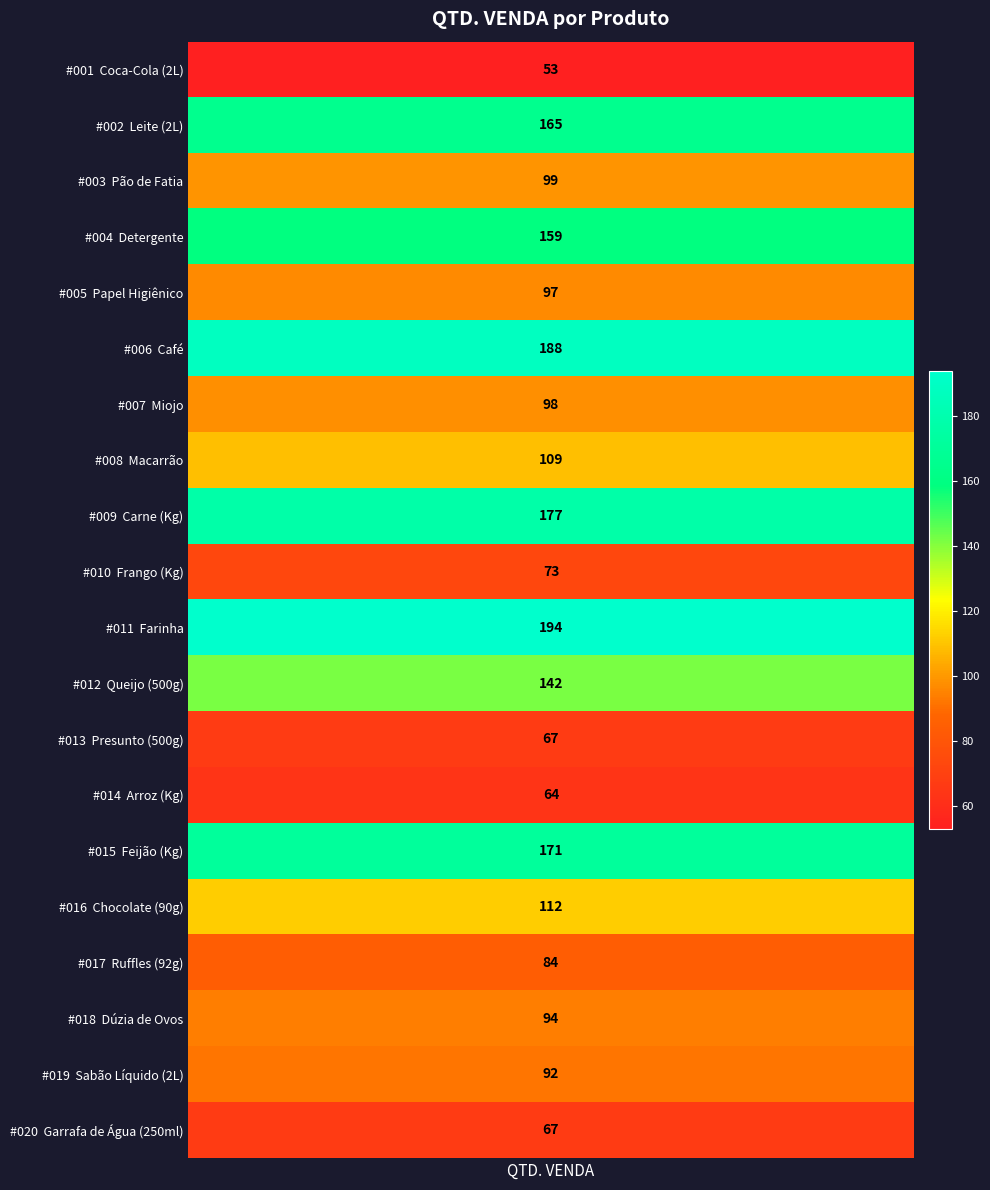

Which category has the lowest value across all series?

Coca-Cola (2L)